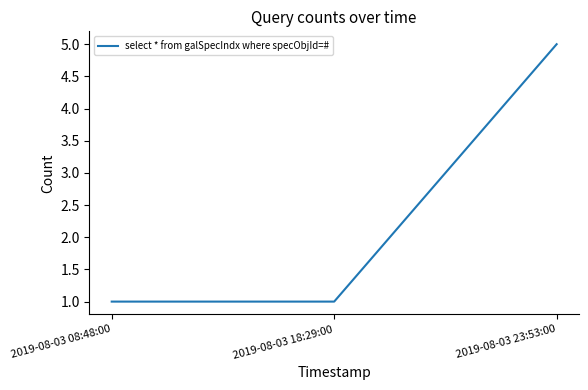

True or false: the data shows 1 at 2019-08-03 08:48:00.

True